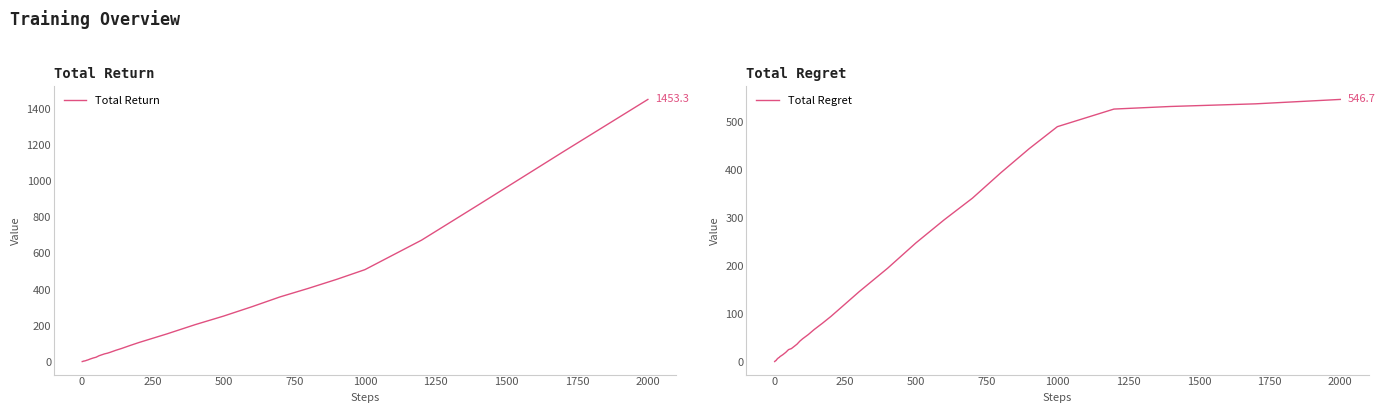

The Total Regret series shows 120.2 at 250. True or false?

True